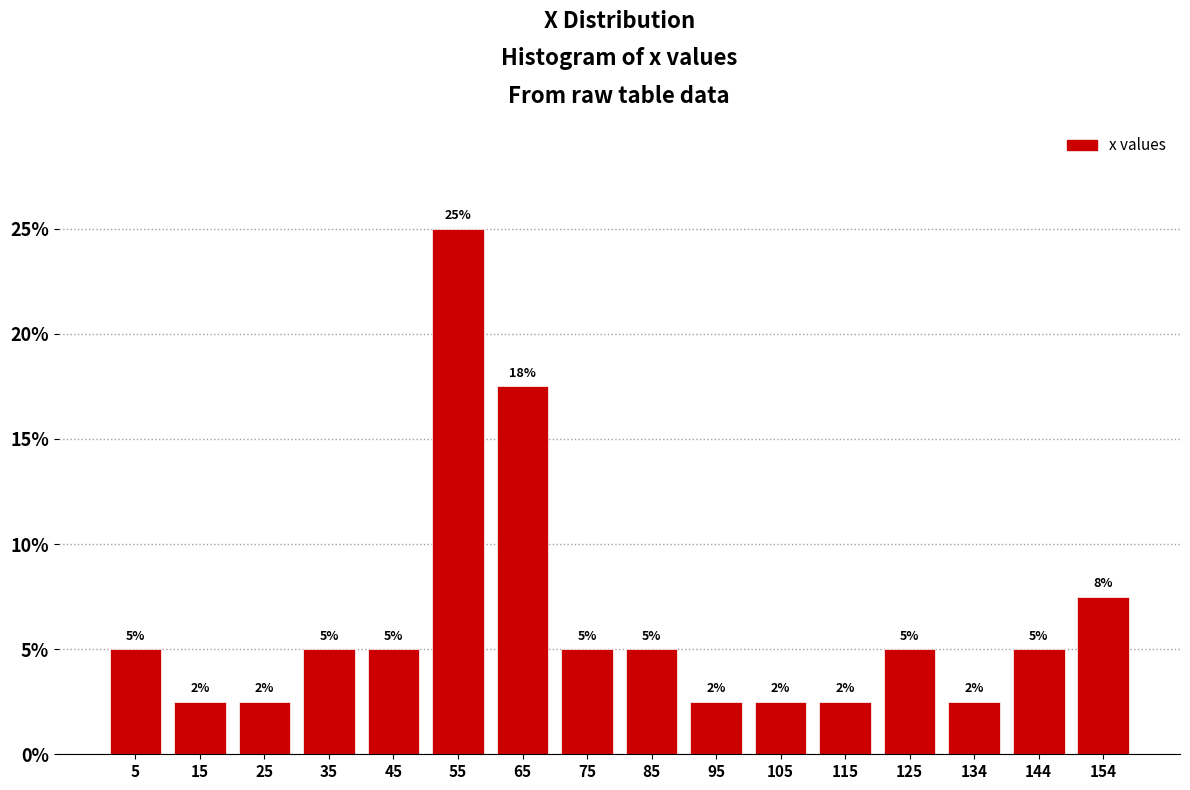

Over which range of the x-axis is the bar tallest?

50 to 60